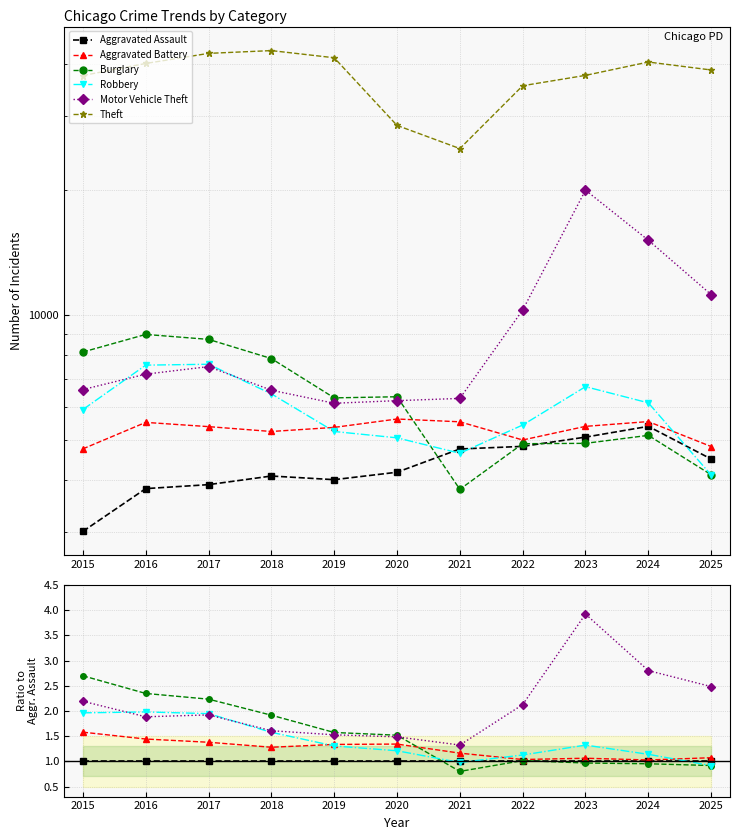

Does the chart display data point markers on the line(s)?

Yes